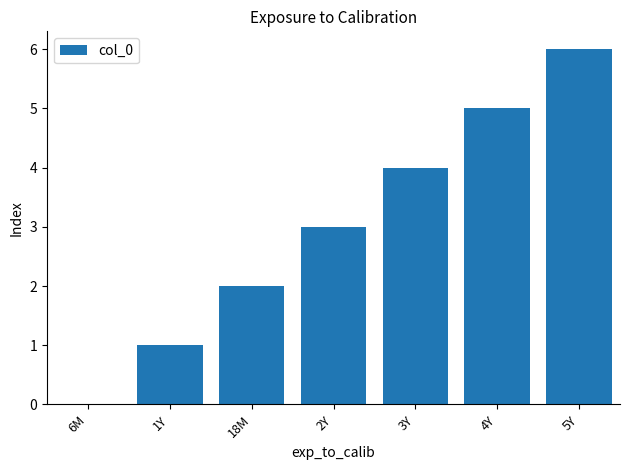

Is it true that the value at 4Y is 2?

False